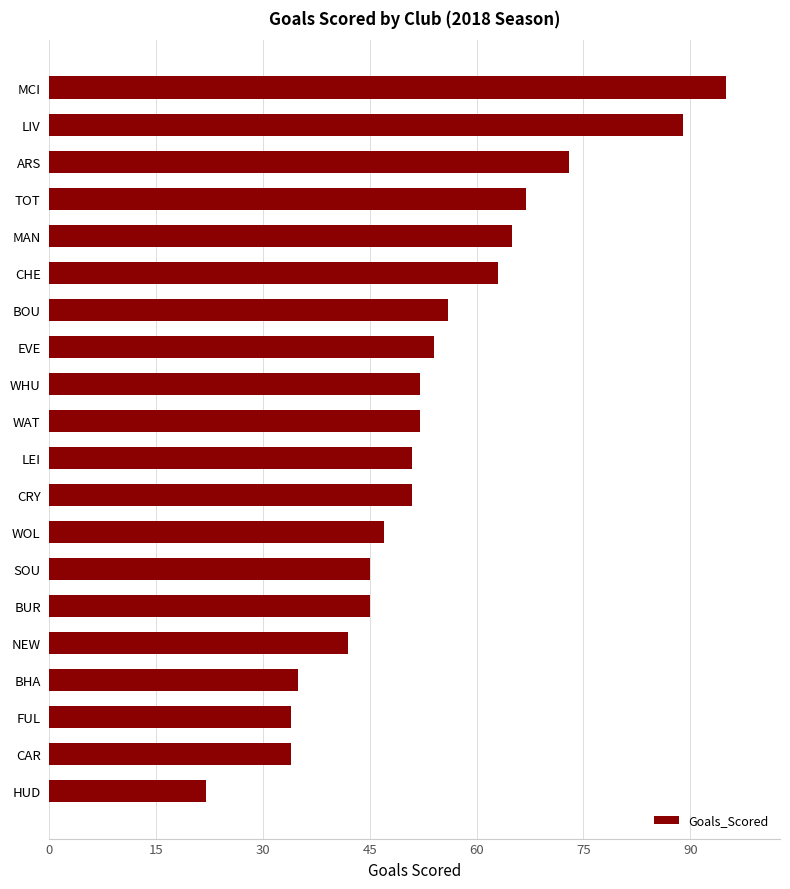

How many bars are there in total?

20